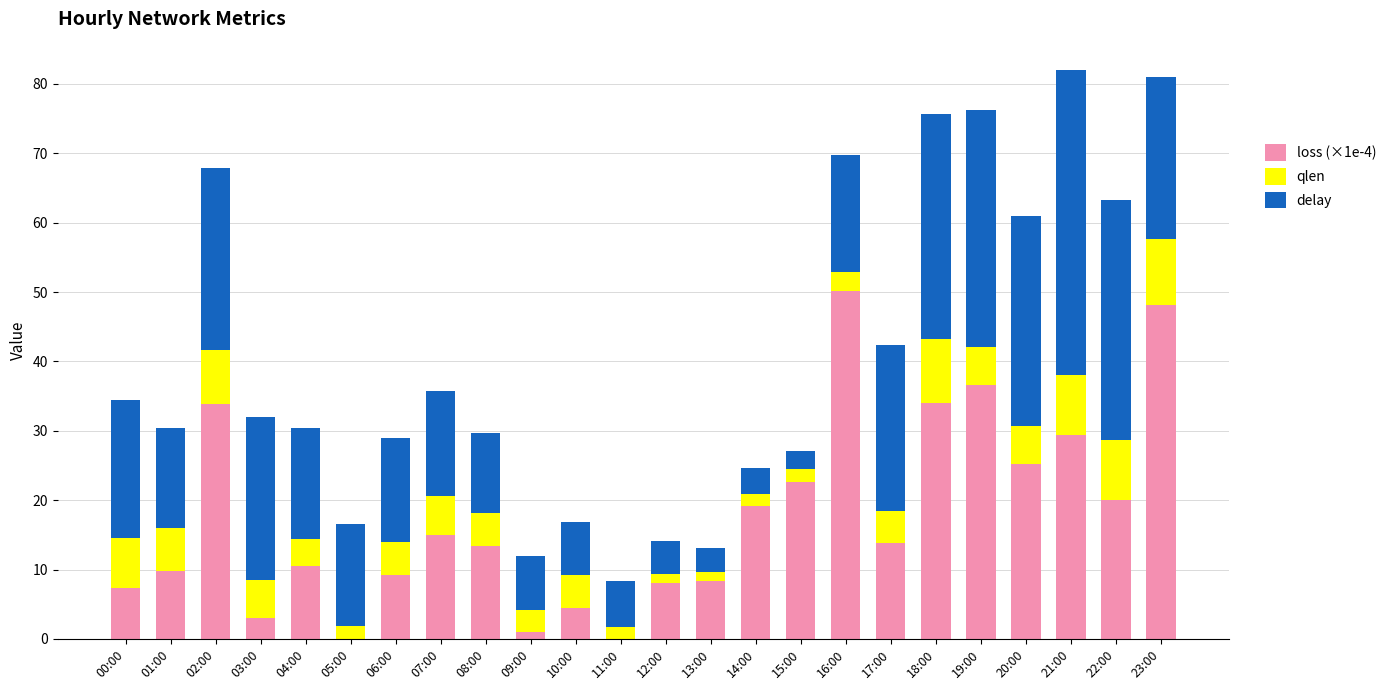

Does the chart contain stacked bars?

Yes